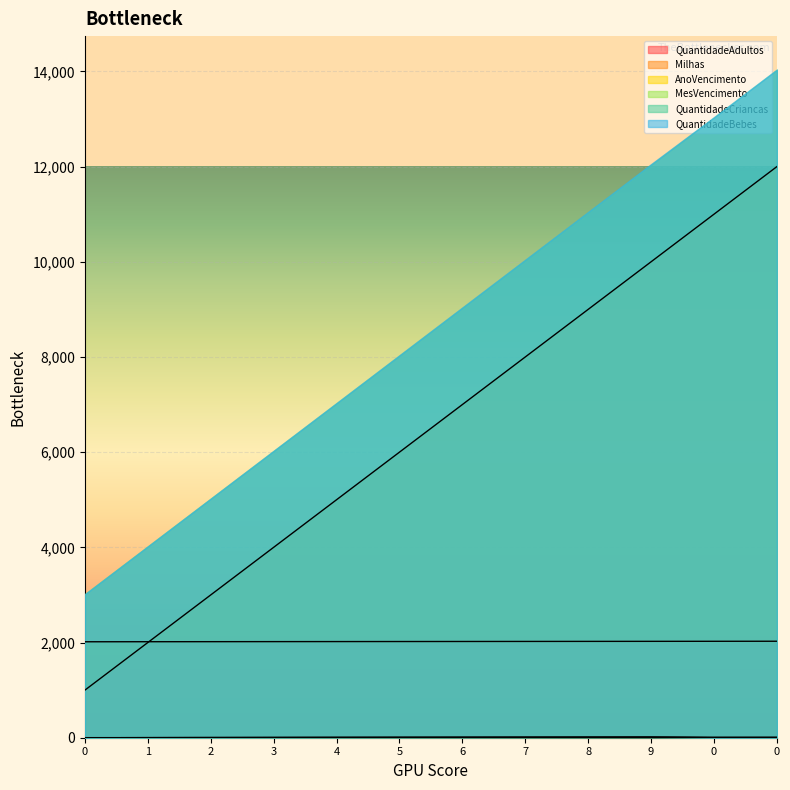

Which series has the widest spread of values?

Milhas